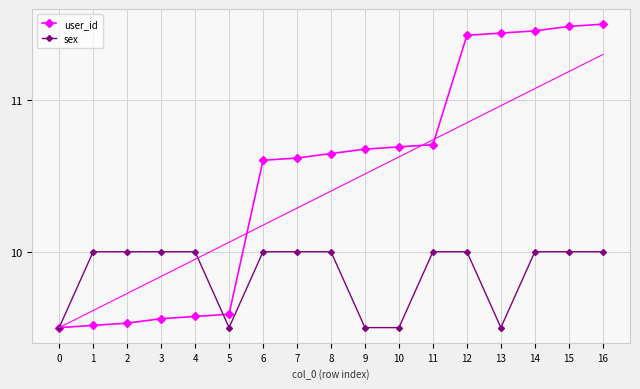

What is the difference between the sex values at 0 and 7?

0.5